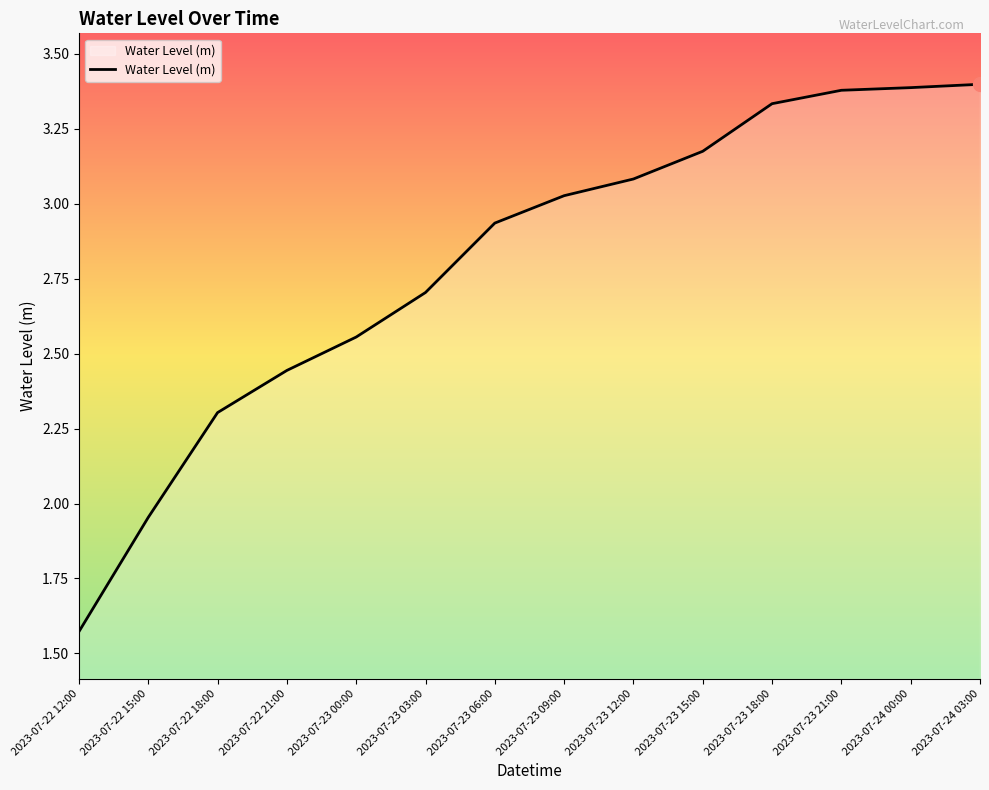

What position from the right is 2023-07-23 09:00?

7